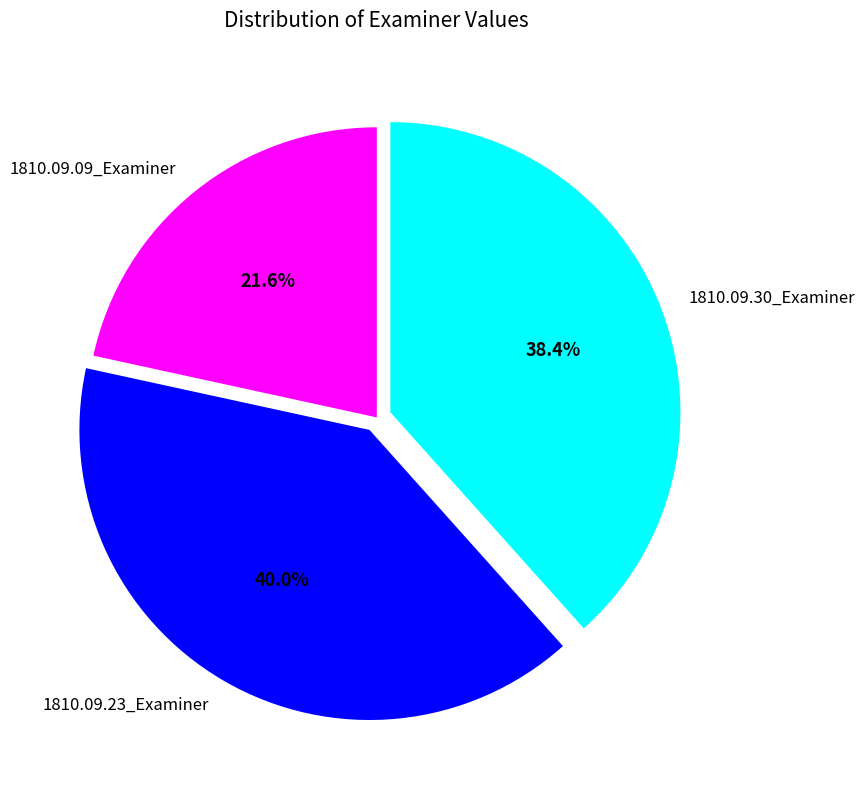

To the nearest percent, what is the difference between the largest and smallest slice percentages?

18%